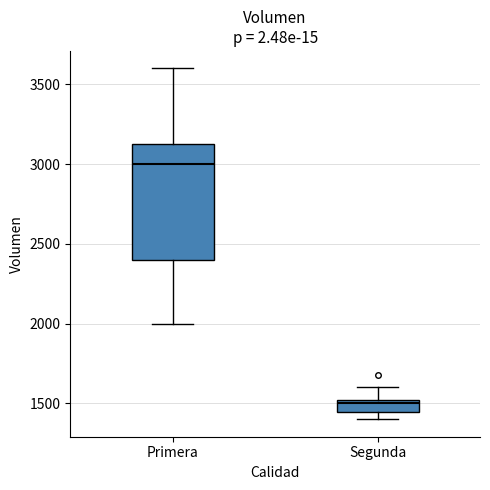

Where is the lower edge of the box for Segunda on the y-axis? The values are not printed on the chart, so give them approximately, as read against the axis.

1450